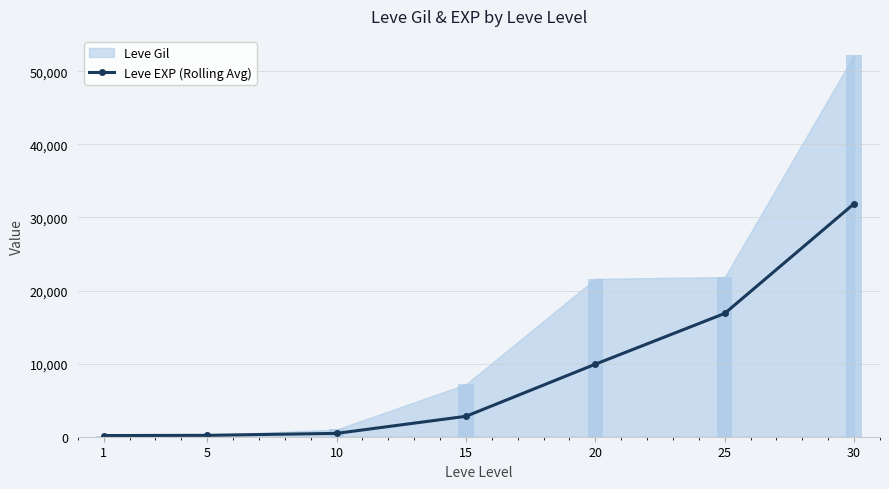

Rank the categories by value from lowest to highest.

1, 5, 10, 15, 20, 25, 30